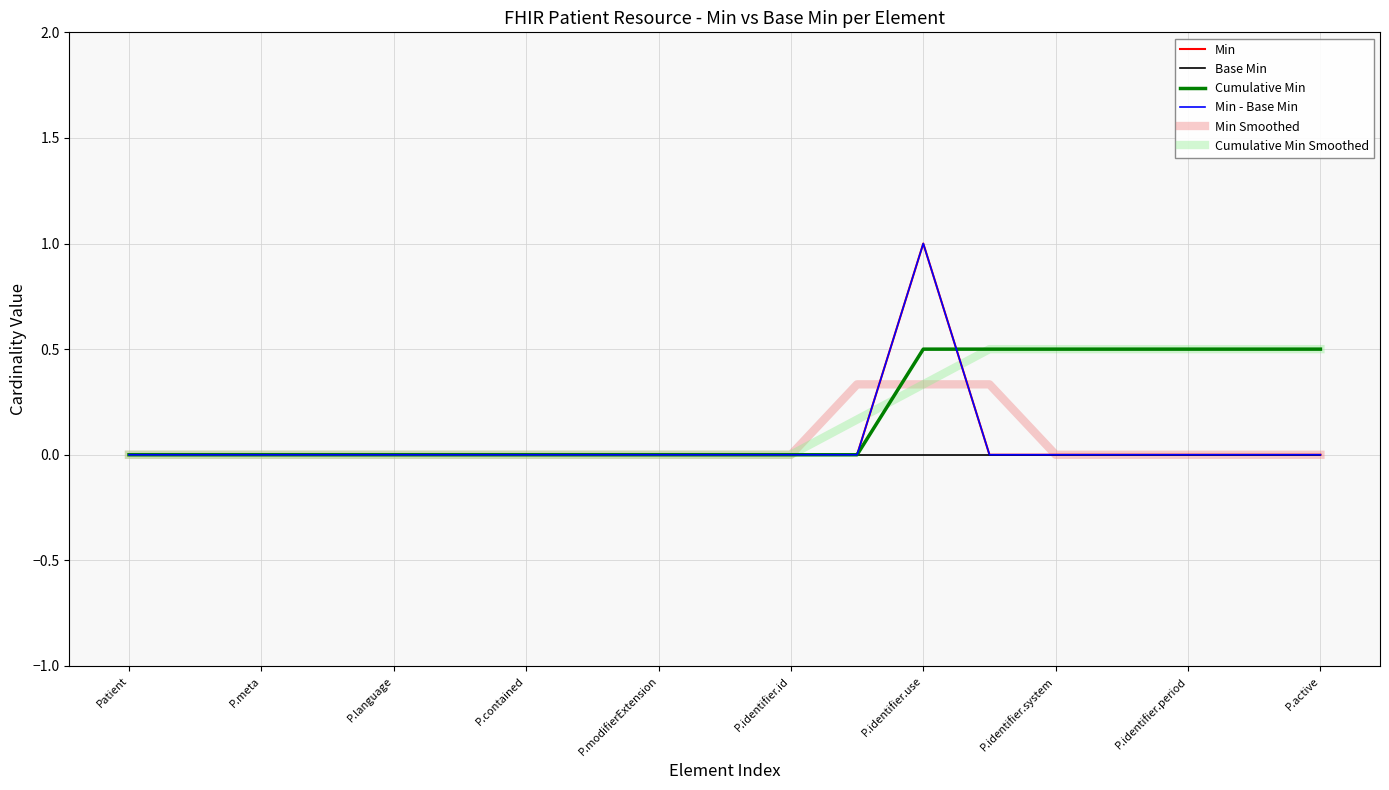

Is this an area chart (filled region under the line)?

No